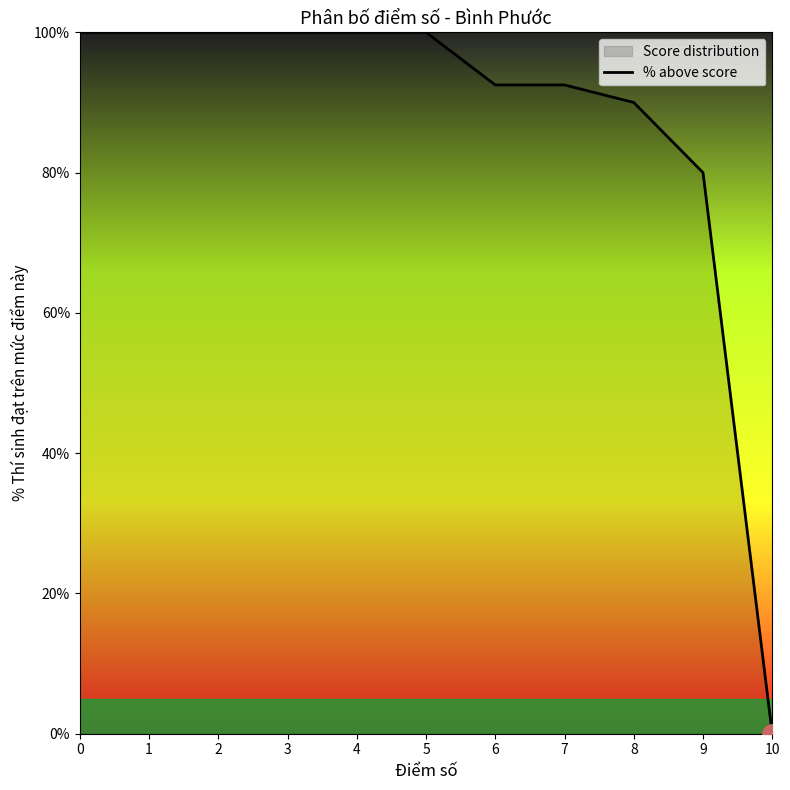

What is the average value?

86.8